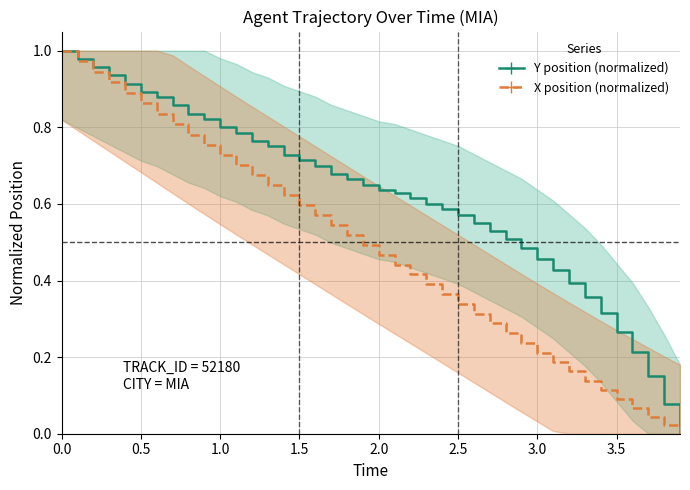

The X position (normalized) series shows 1.0 at 0.0. True or false?

True